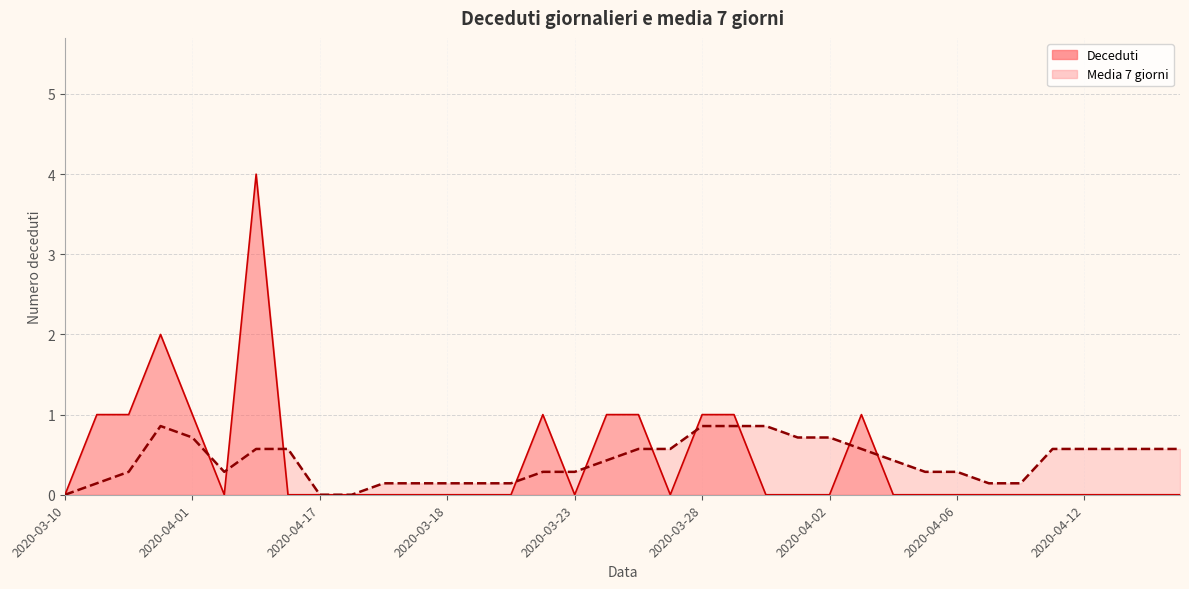

Which has a higher value, 2020-04-07 or 2020-04-16?

2020-04-07